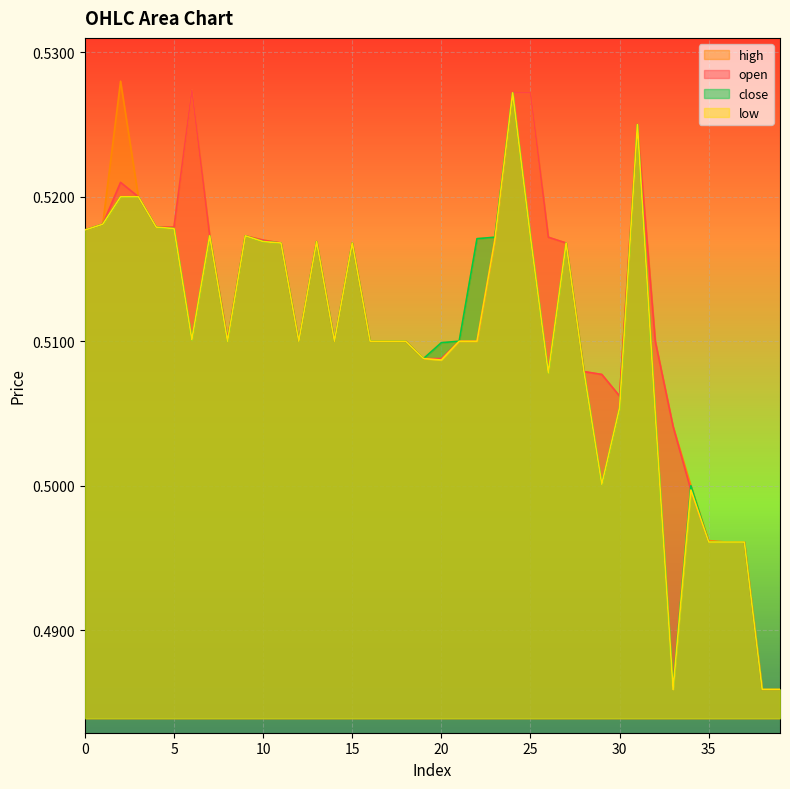

True or false: close and low cross at least once.

False